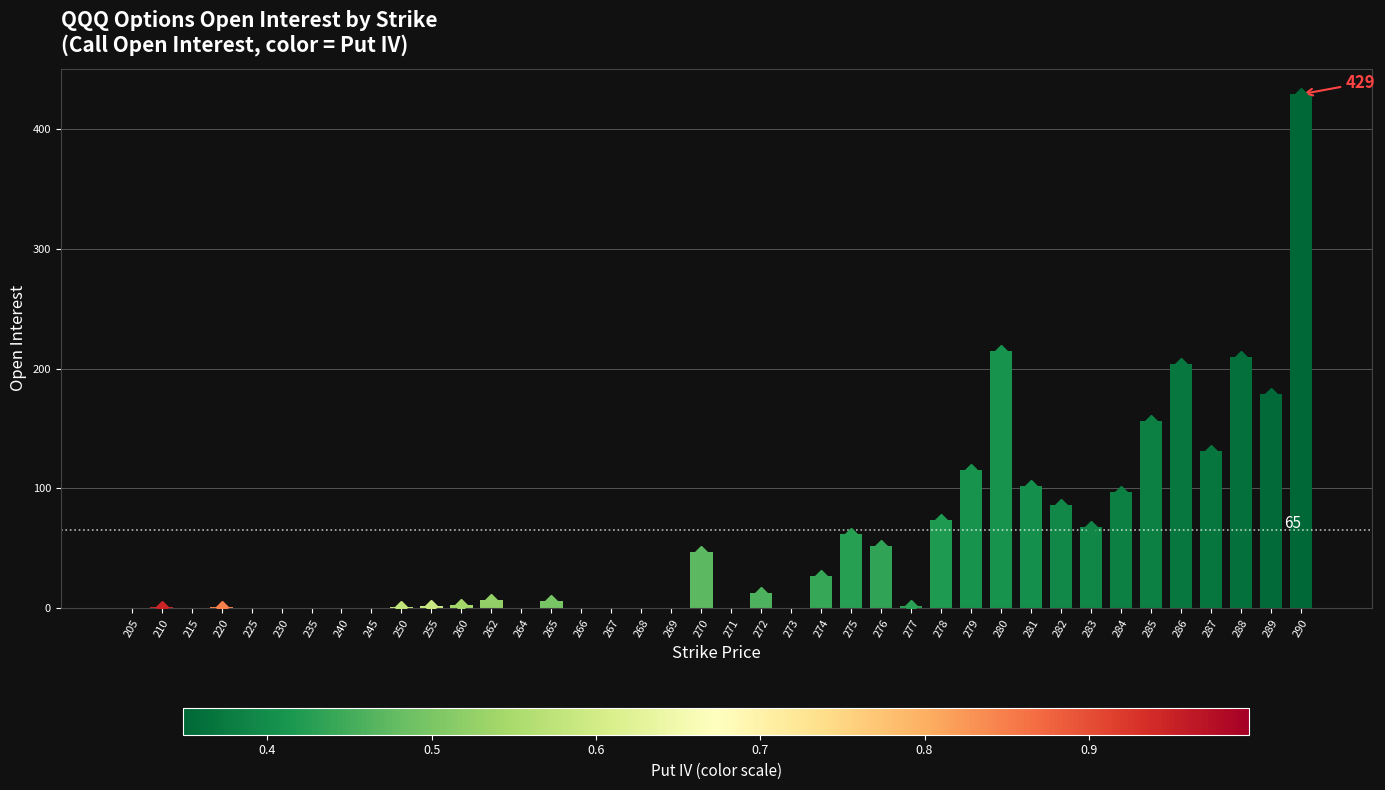

Which has a higher value, 272 or 281?

281